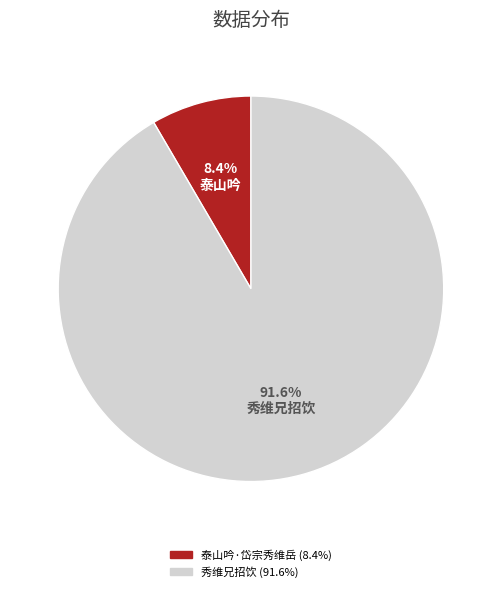

How many segments does this pie chart have?

2